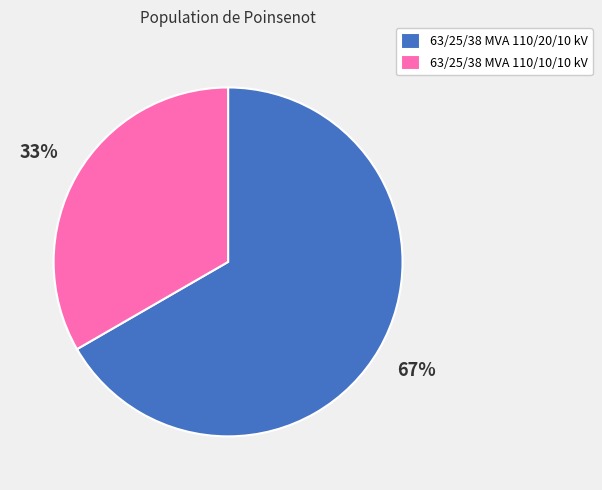

Is there any slice that represents more than half of the pie?

Yes